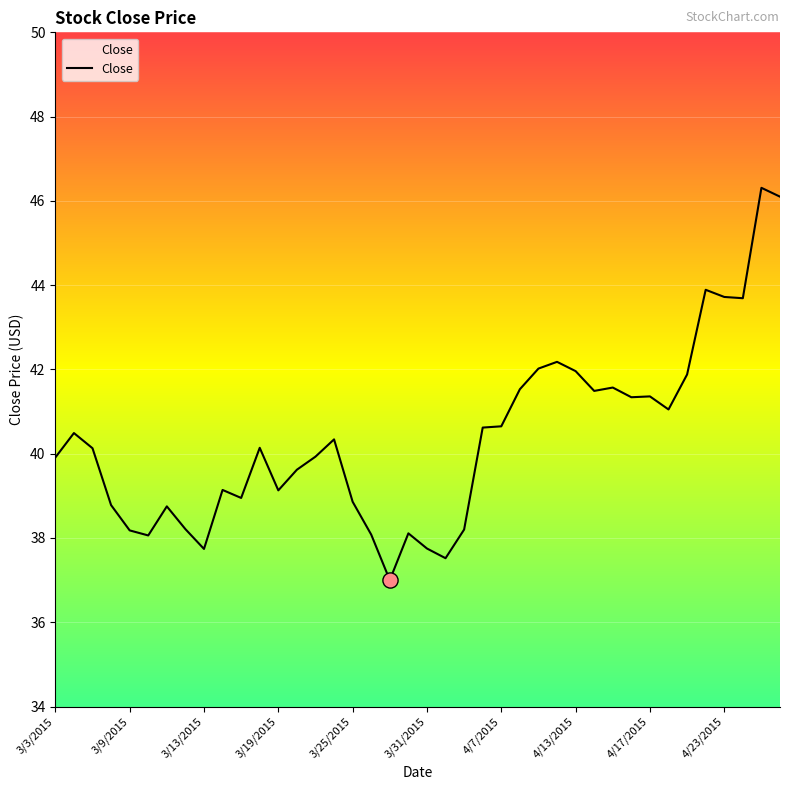

What is the difference between the maximum and minimum values?

9.3